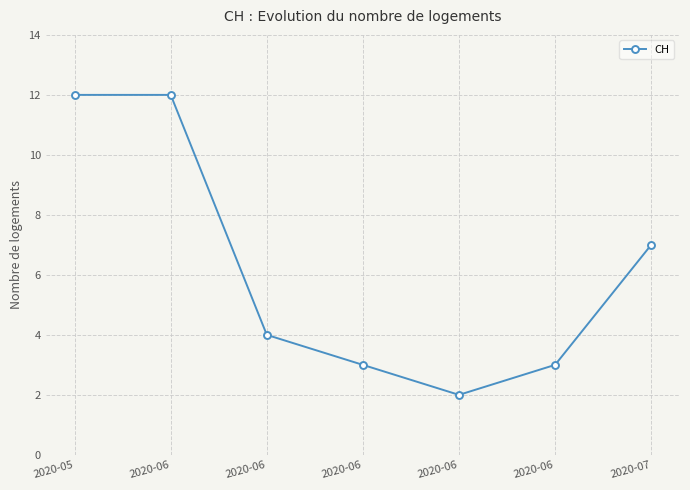

How many lines are shown in the chart?

1